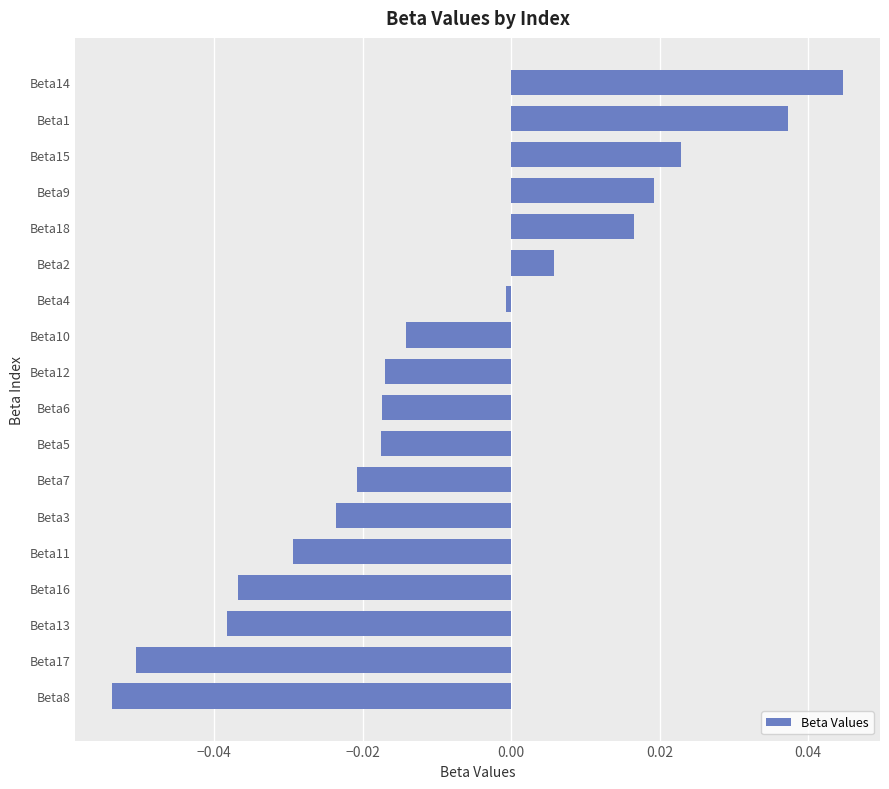

Which label corresponds to the largest value in the chart?

Beta14